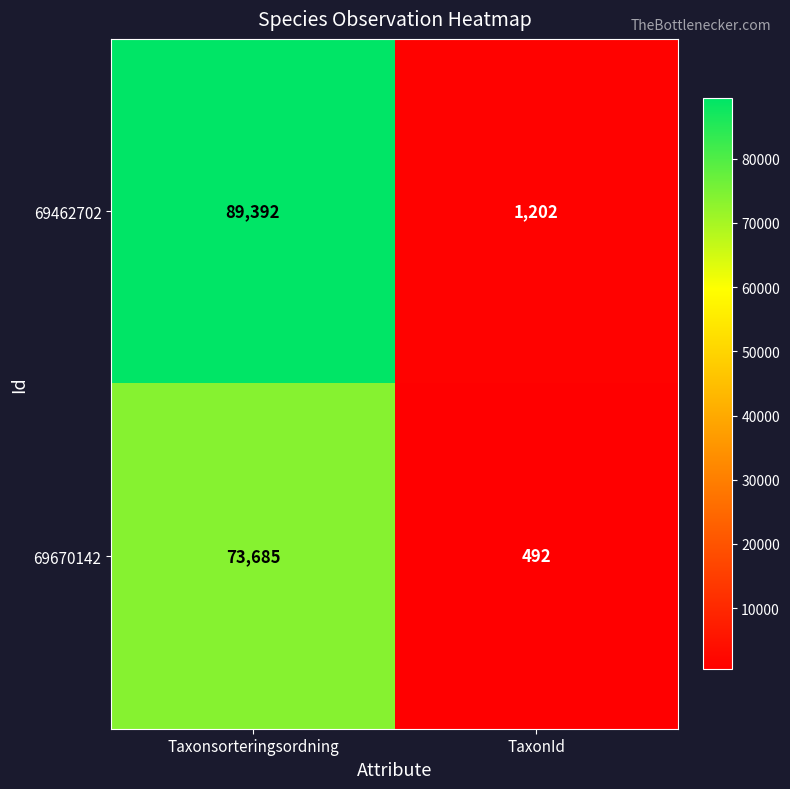

Rank the series at Taxonsorteringsordning from highest to lowest value.

69462702, 69670142